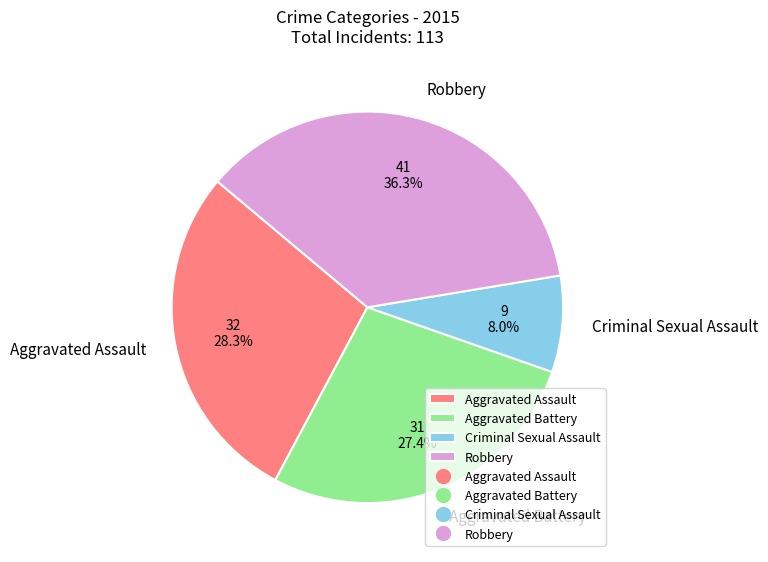

What percentage is the Aggravated Battery slice, to the nearest percent?

27%